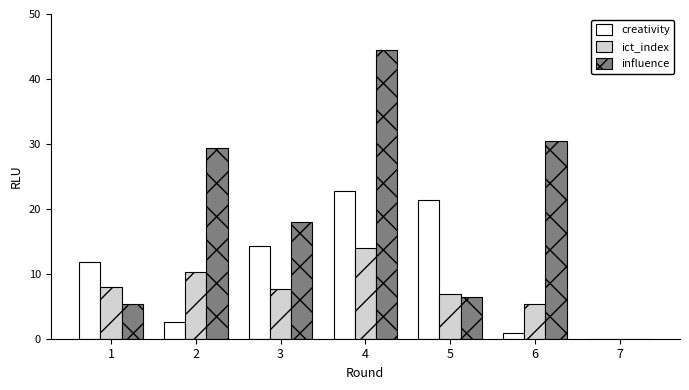

Does the chart contain stacked bars?

No